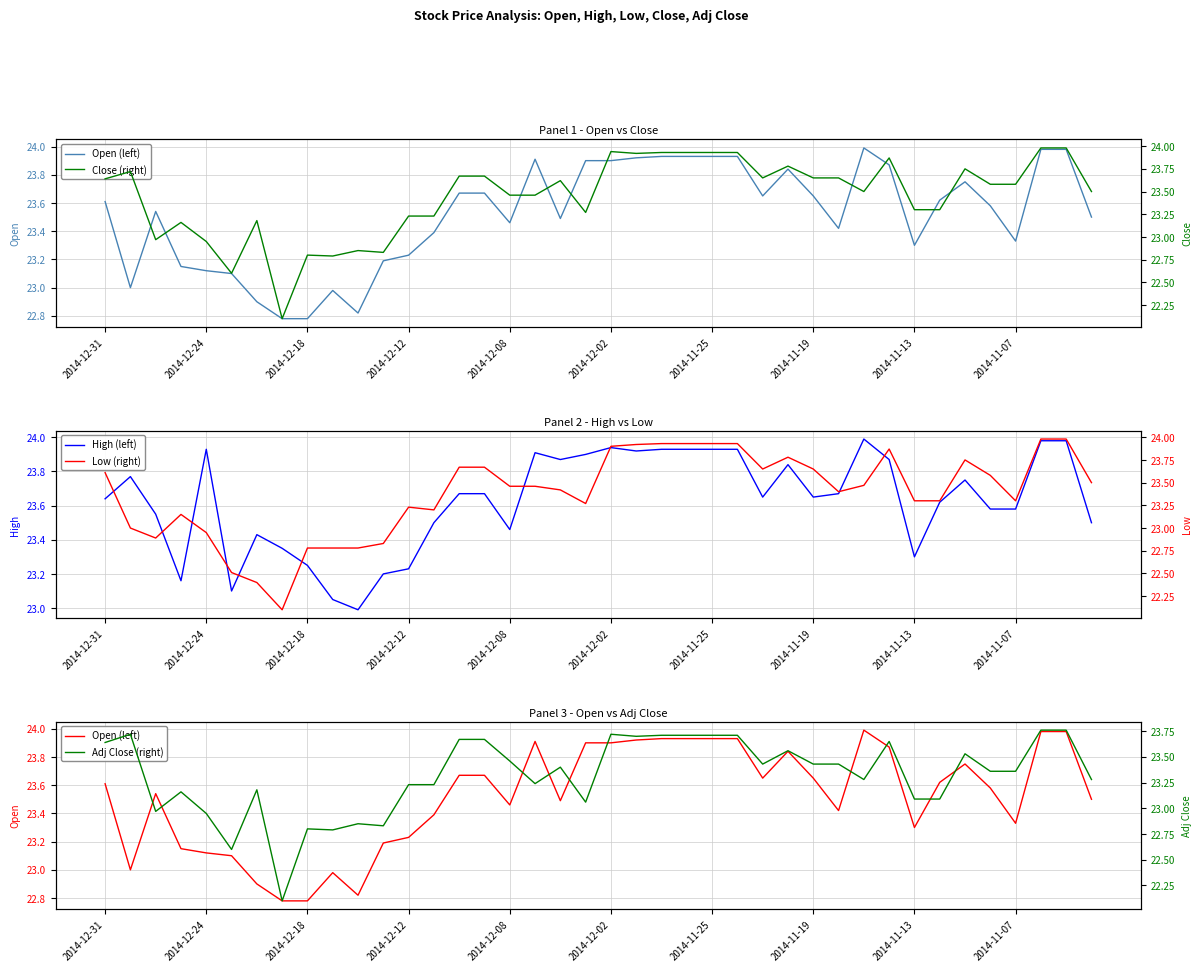

Which series has the widest spread of values?

Close (right)